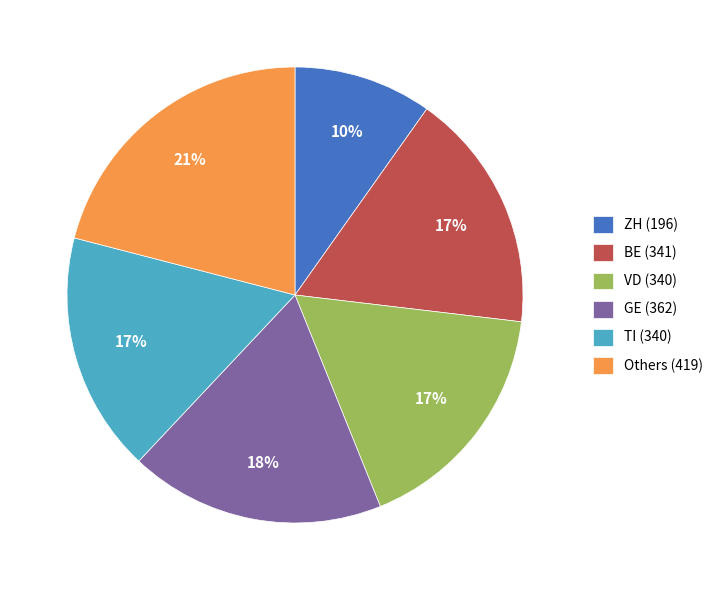

Which slice is the largest?

Others (419)